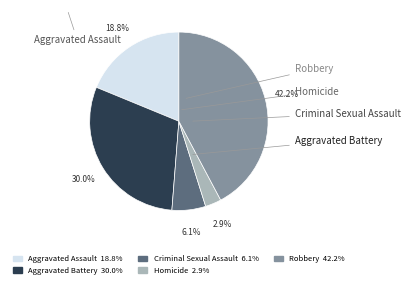

Is it true that Criminal Sexual Assault is 1% of the pie?

False